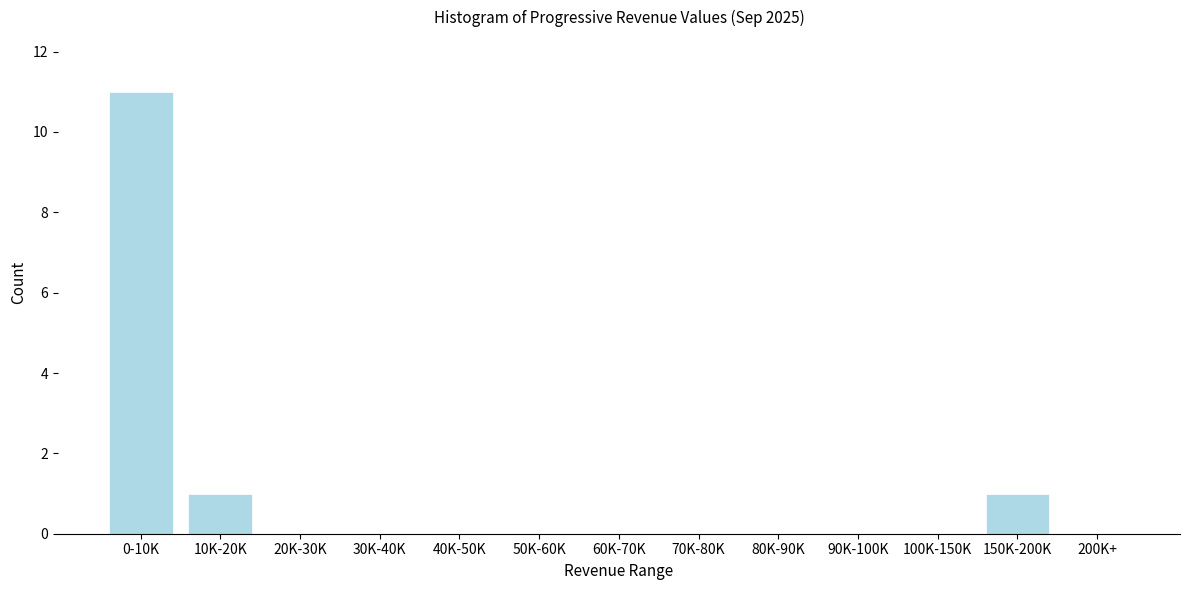

Reading left to right, extract all data points from this chart.

0-10K=11	10K-20K=1	20K-30K=0	30K-40K=0	40K-50K=0	50K-60K=0	60K-70K=0	70K-80K=0	80K-90K=0	90K-100K=0	100K-150K=0	150K-200K=1	200K+=0